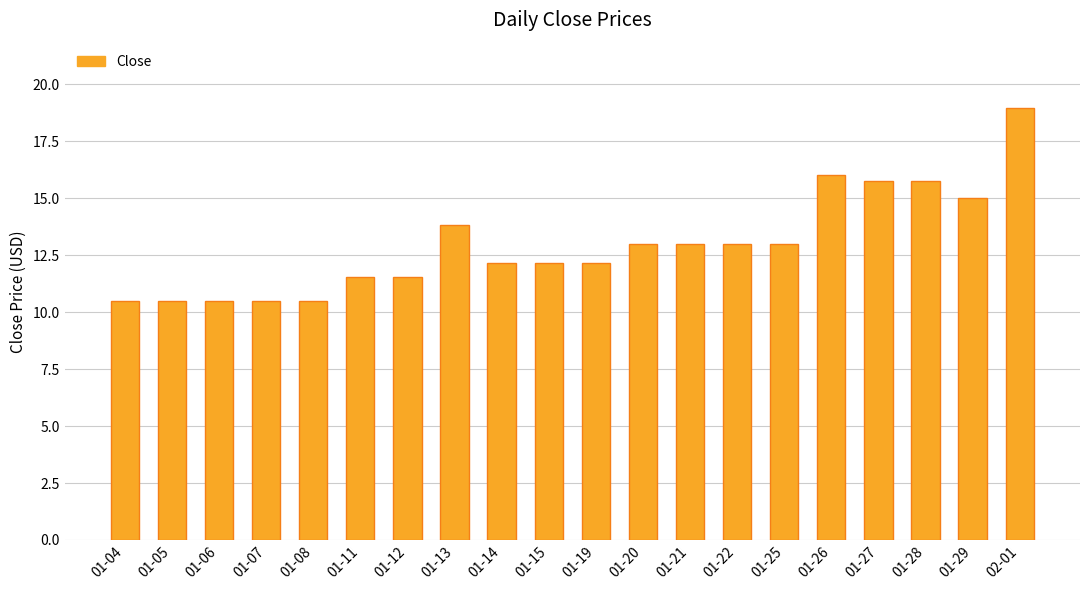

Read the value at 01-27.

15.8